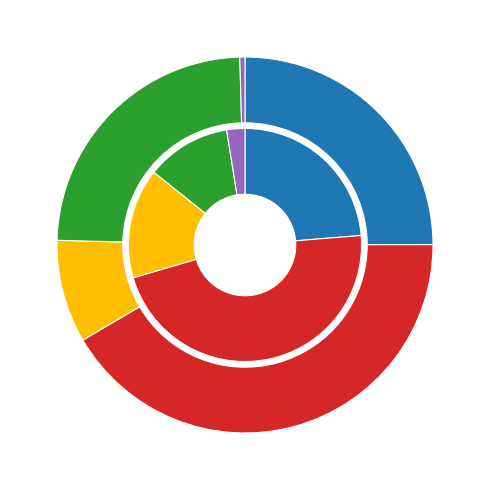

To the nearest percent, what is the combined percentage of State Sector and Central Sector?

100%